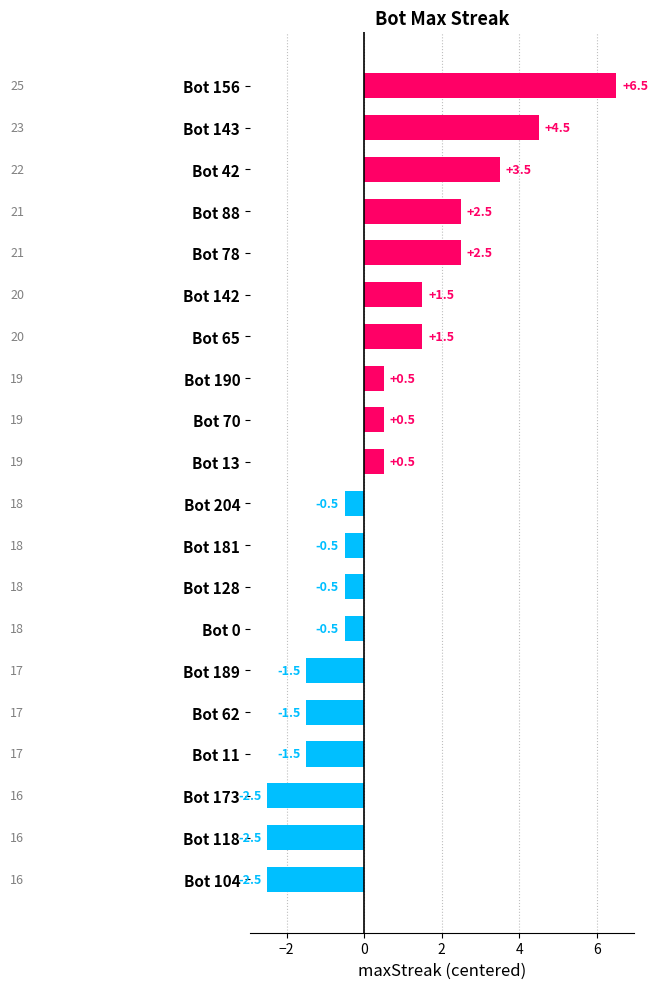

What is the average value?

0.5